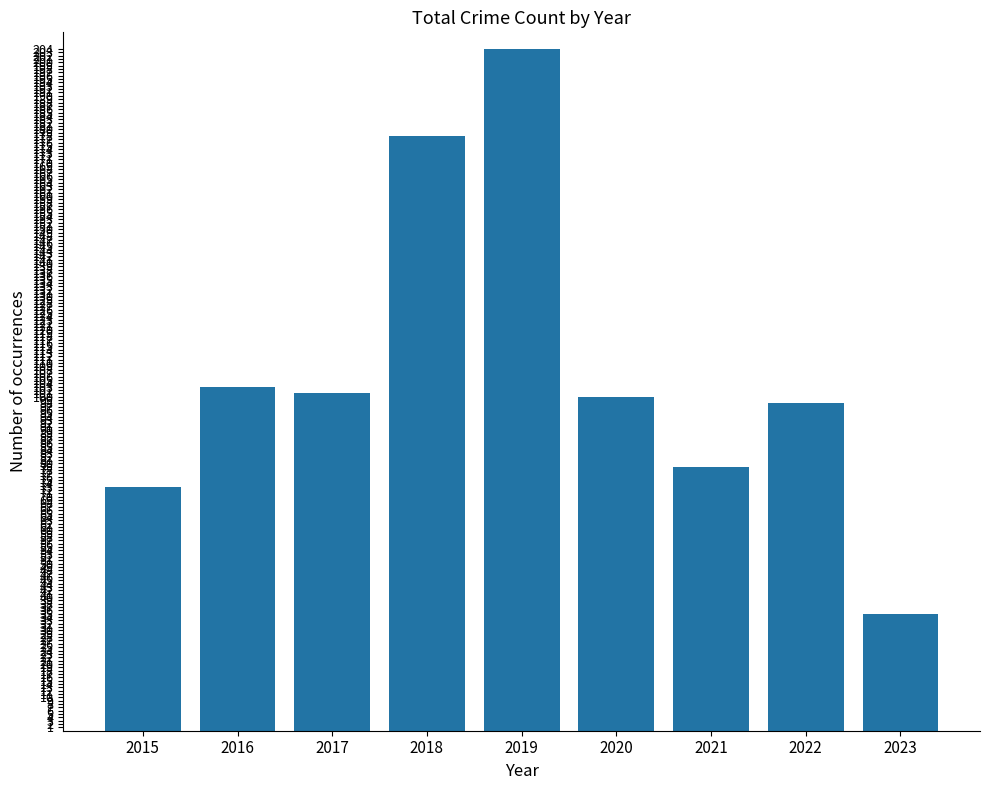

Reading left to right, transcribe all the data shown in this chart.

73	103	101	178	204	100	79	98	35